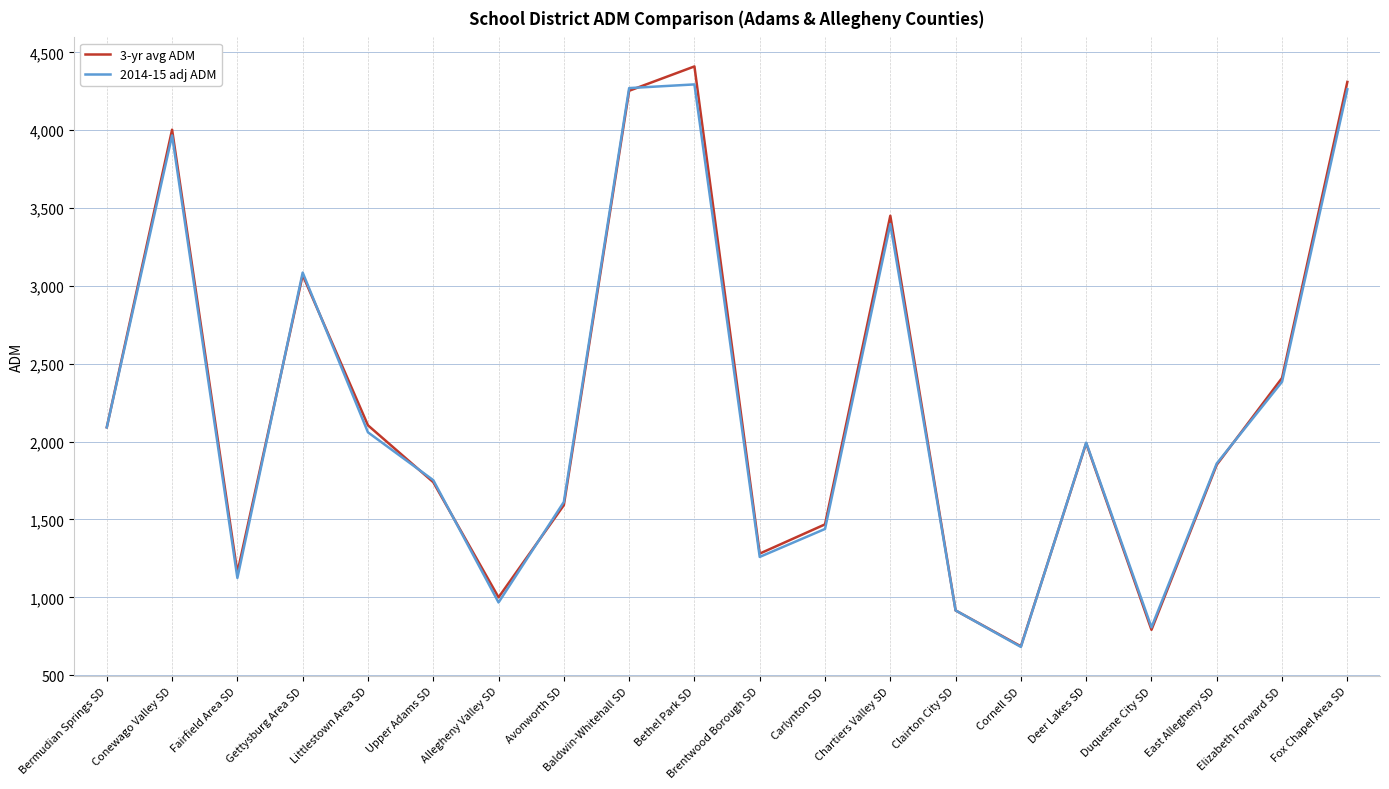

Where does the 3-yr avg ADM series first go above 1989?

Bermudian Springs SD